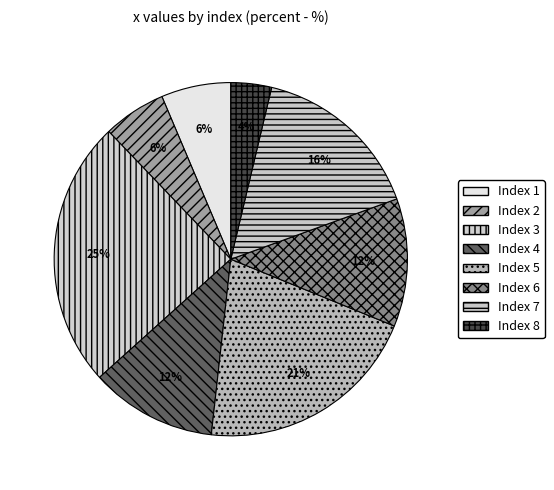

Rank the categories by value from lowest to highest.

8, 2, 1, 4, 6, 7, 5, 3